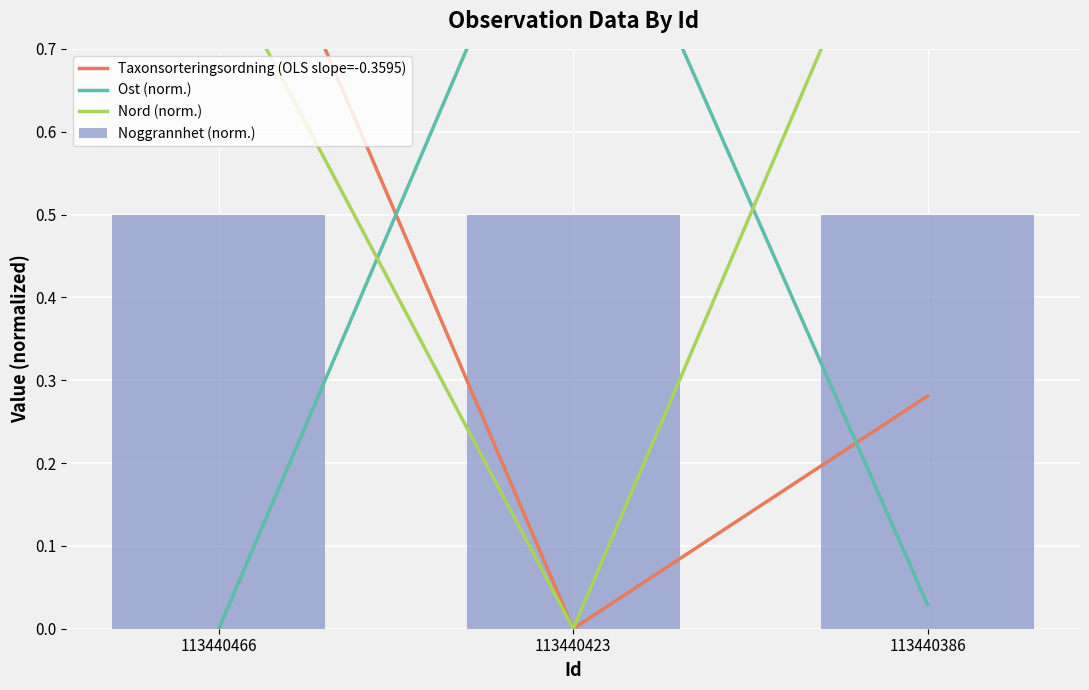

What are all the series names shown in the legend?

Taxonsorteringsordning (OLS slope=-0.3595), Ost (norm.), Nord (norm.), Noggrannhet (norm.)